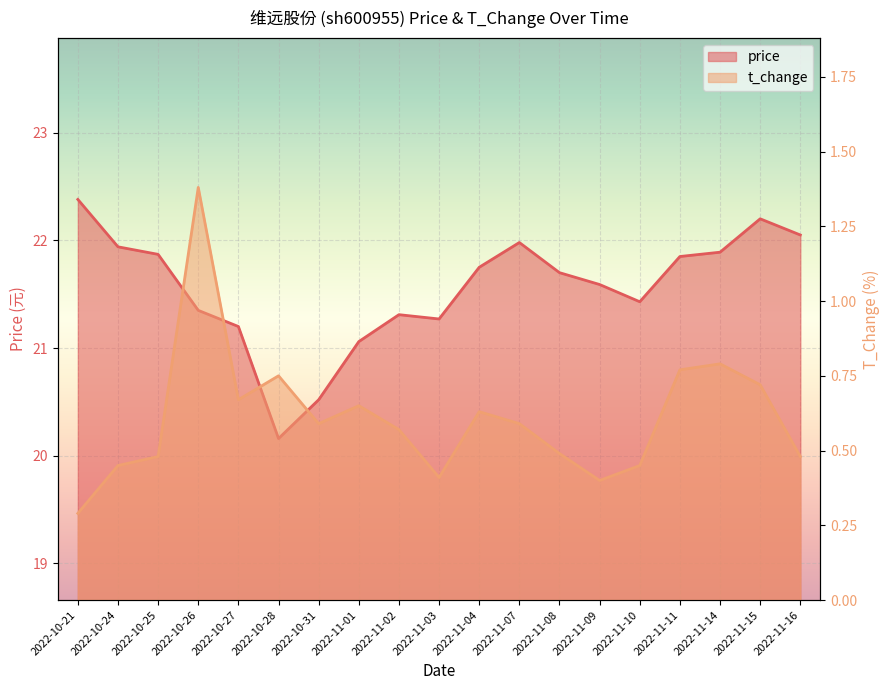

What is the label of the 19th point from the left?

2022-11-16